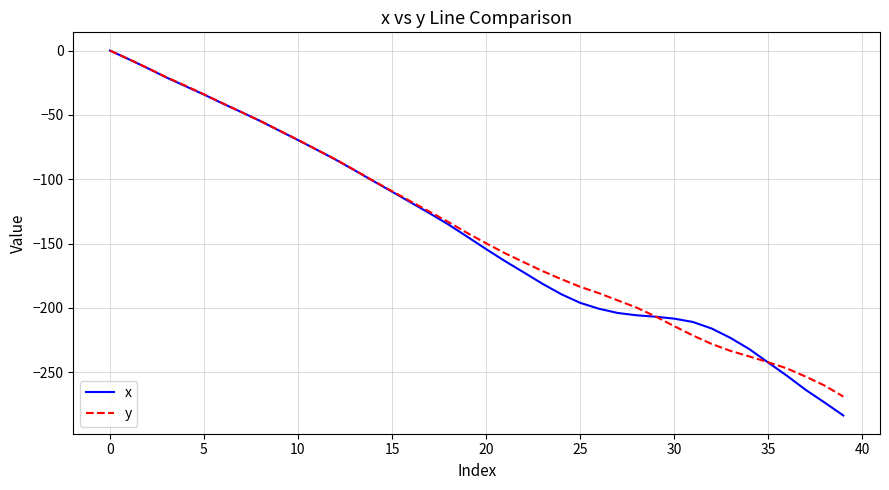

What is the lowest value of the x series?

-283.7